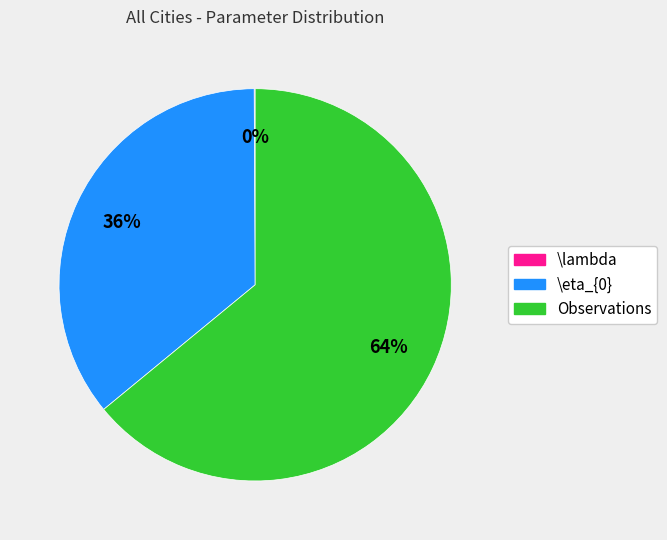

To the nearest percent, what is the average slice percentage?

33%